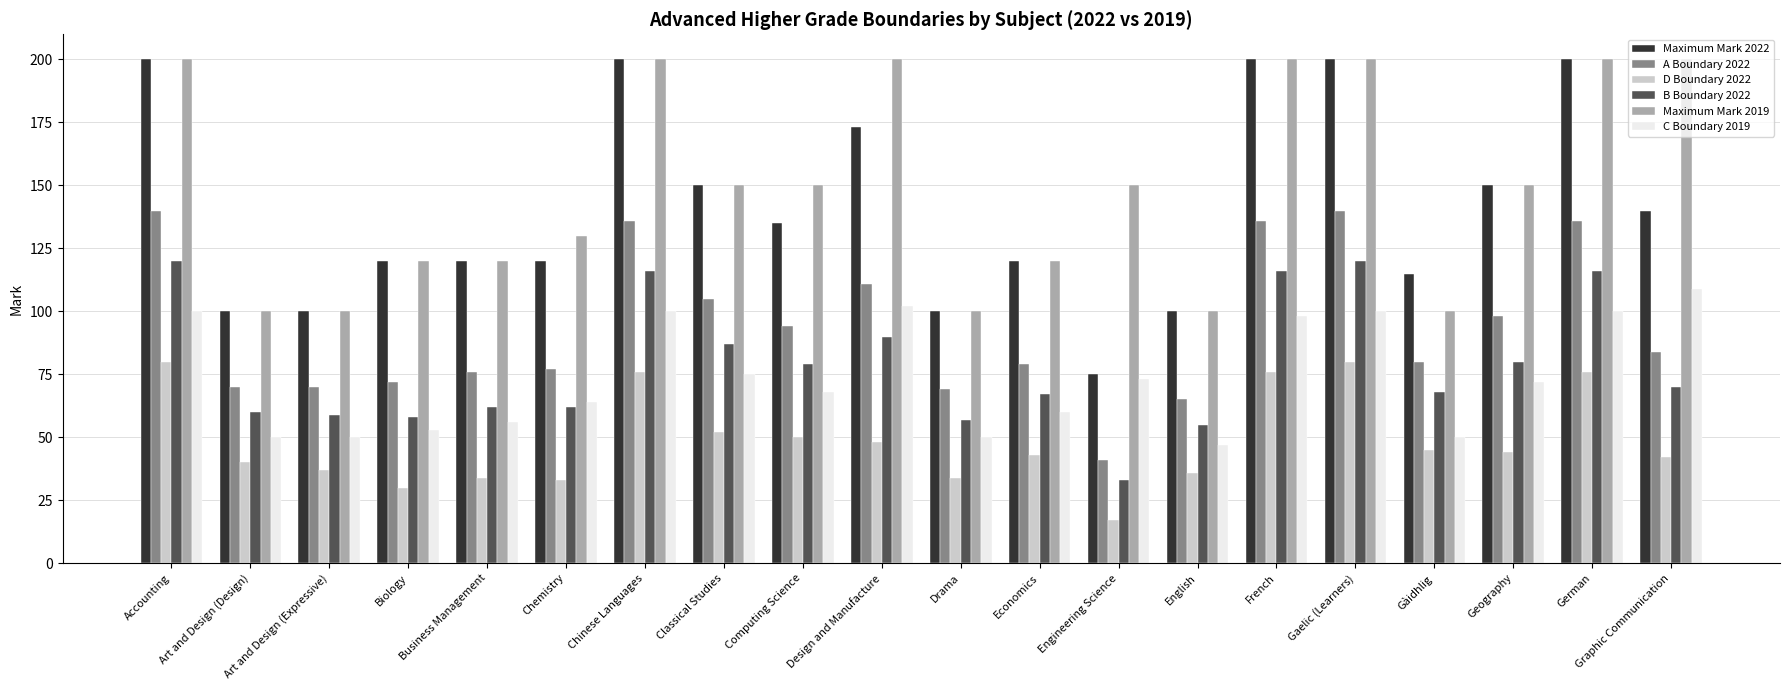

Which series has the widest spread of values?

Maximum Mark 2022